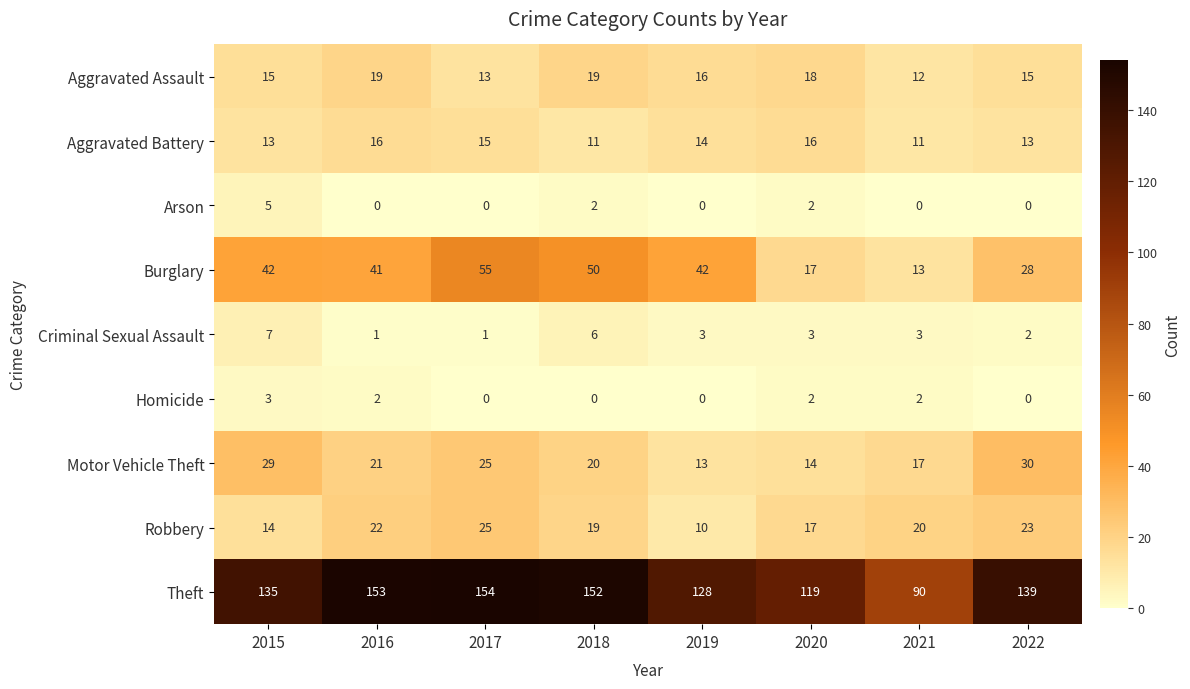

What is the total value across all series at 2018?

279